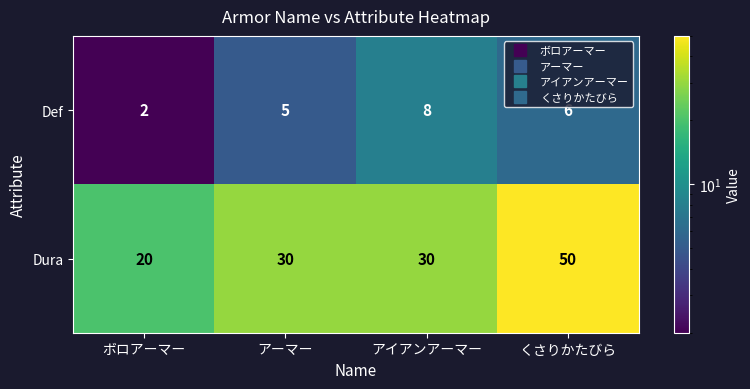

Reading right to left, extract all data points from this chart.

Def: くさりかたびら=6	アイアンアーマー=8	アーマー=5	ボロアーマー=2
Dura: くさりかたびら=50	アイアンアーマー=30	アーマー=30	ボロアーマー=20